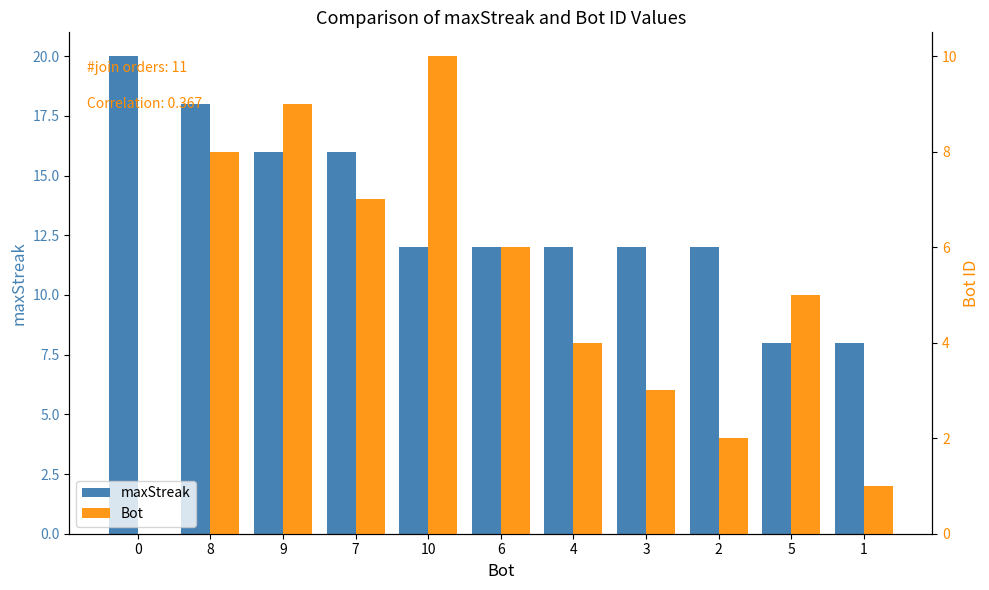

Reading left to right, what are all the values shown in this chart?

maxStreak: 20	18	16	16	12	12	12	12	12	8	8
Bot: 0	8	9	7	10	6	4	3	2	5	1